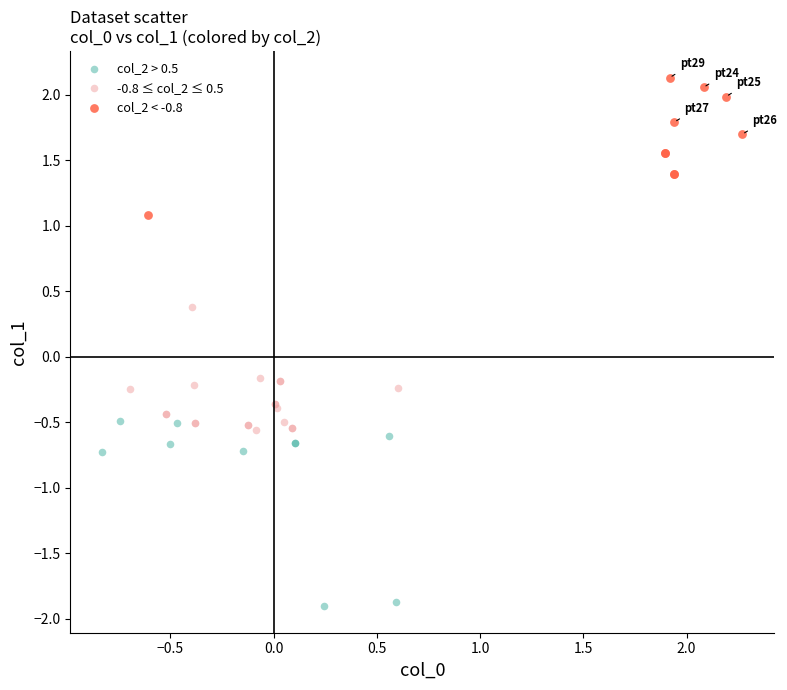

Which series contains the highest Y value?

col_2 < -0.8